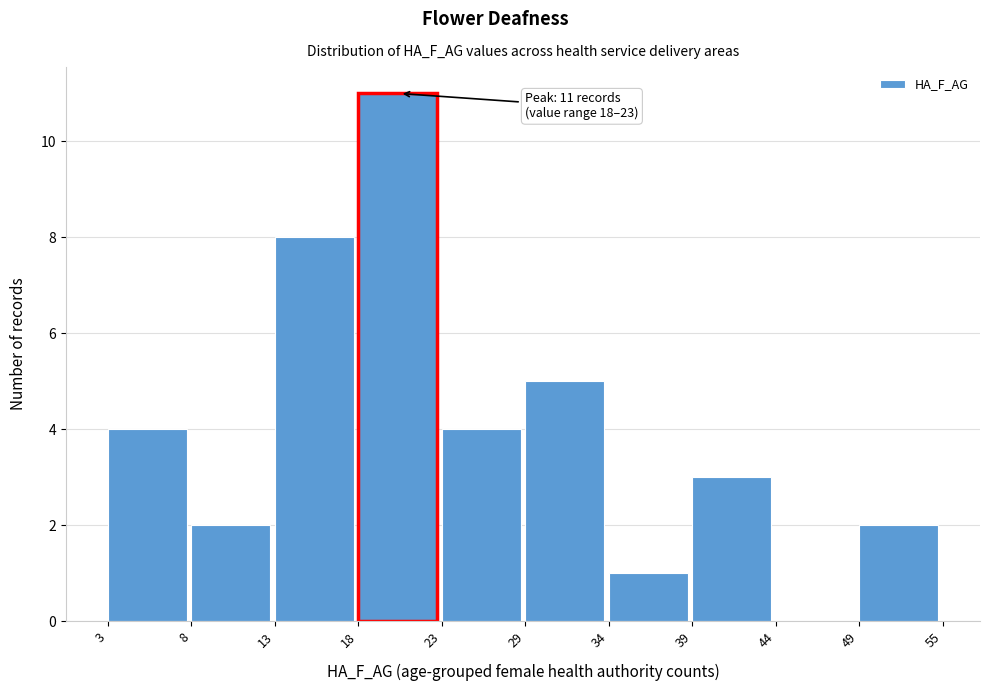

Reading left to right, what are all the values shown in this chart?

3=4	8=2	13=8	18=11	23=4	29=5	34=1	39=3	44=0	49=2